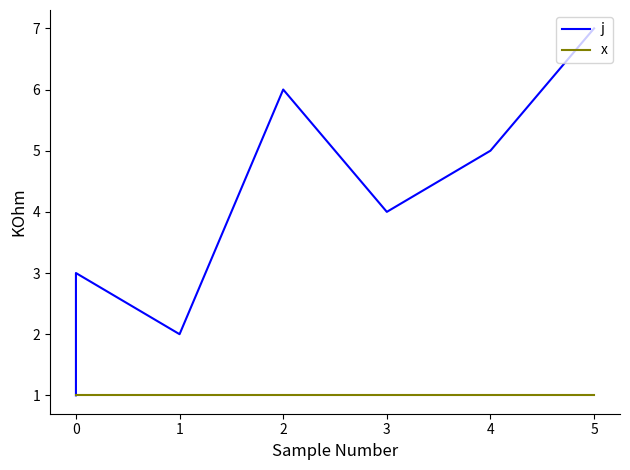

Rank the series by their maximum value, from lowest to highest.

x, j